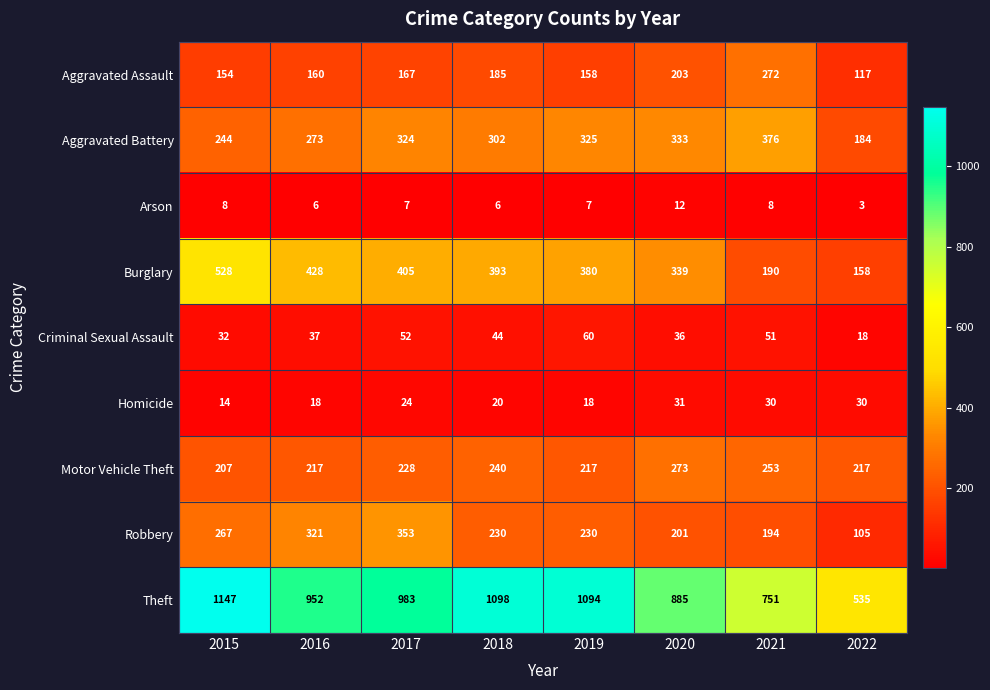

Which series has the widest spread of values?

Theft